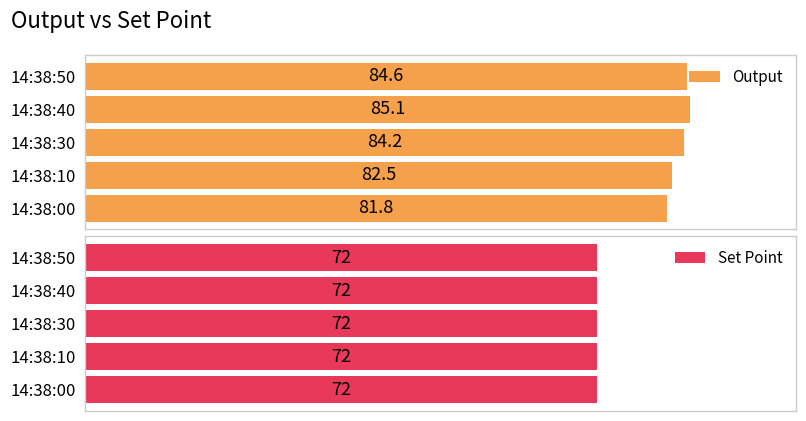

What is the lowest value of the Output series?

81.8